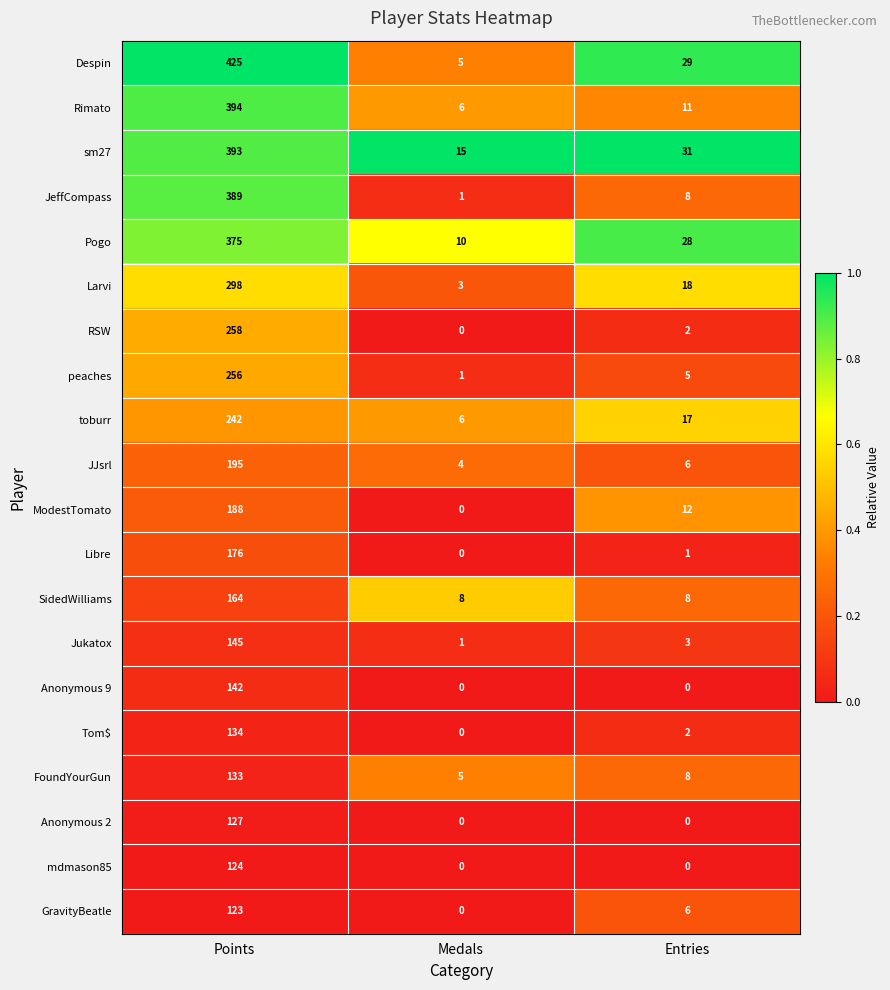

Which series changed the most between Medals and Entries?

Despin